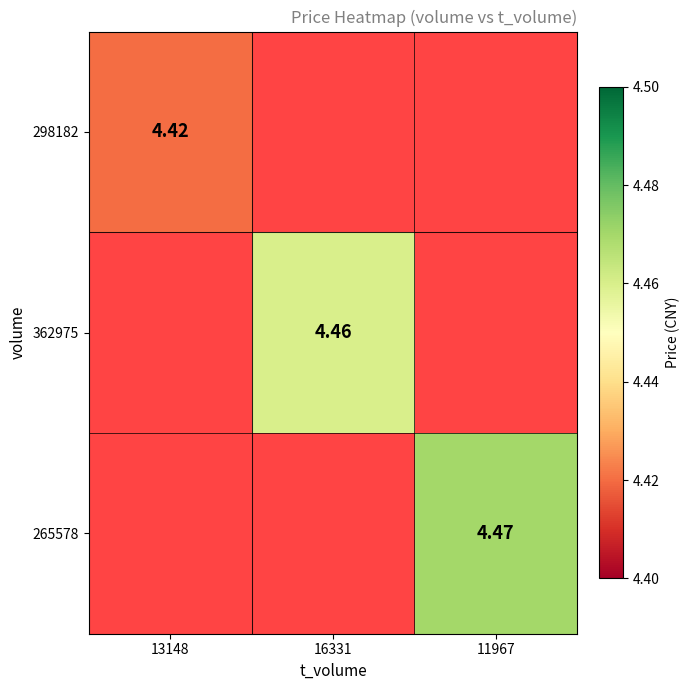

At which label does 362975 reach its peak?

13148